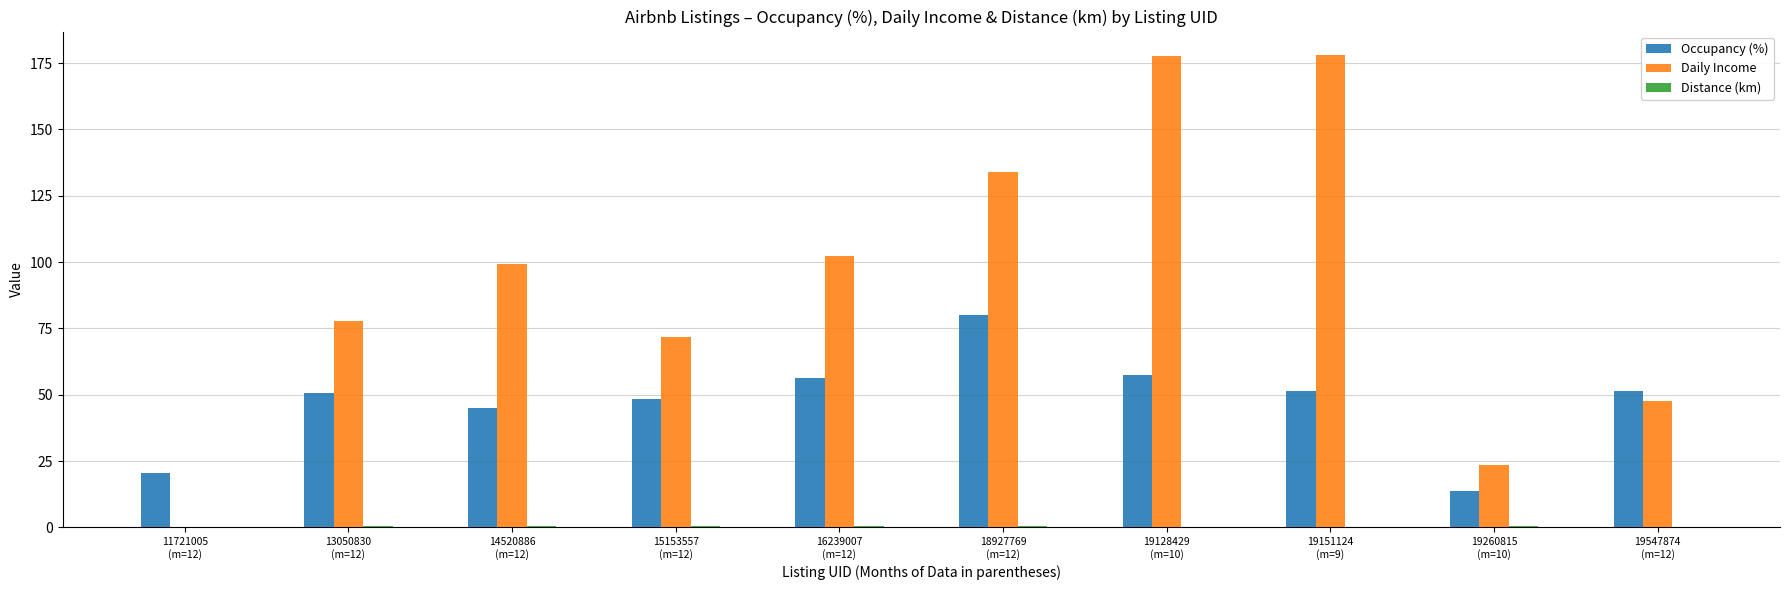

What is the maximum value for Occupancy (%)?

79.9